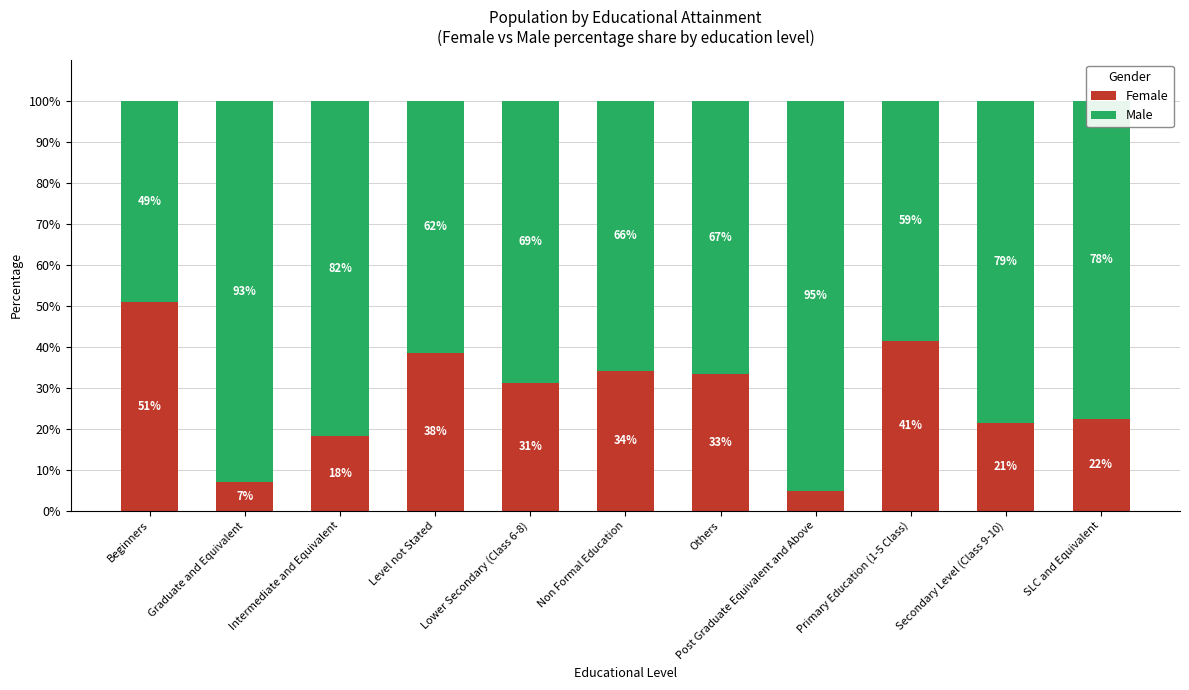

True or false: Female has a value of 22.3 at SLC and Equivalent.

True